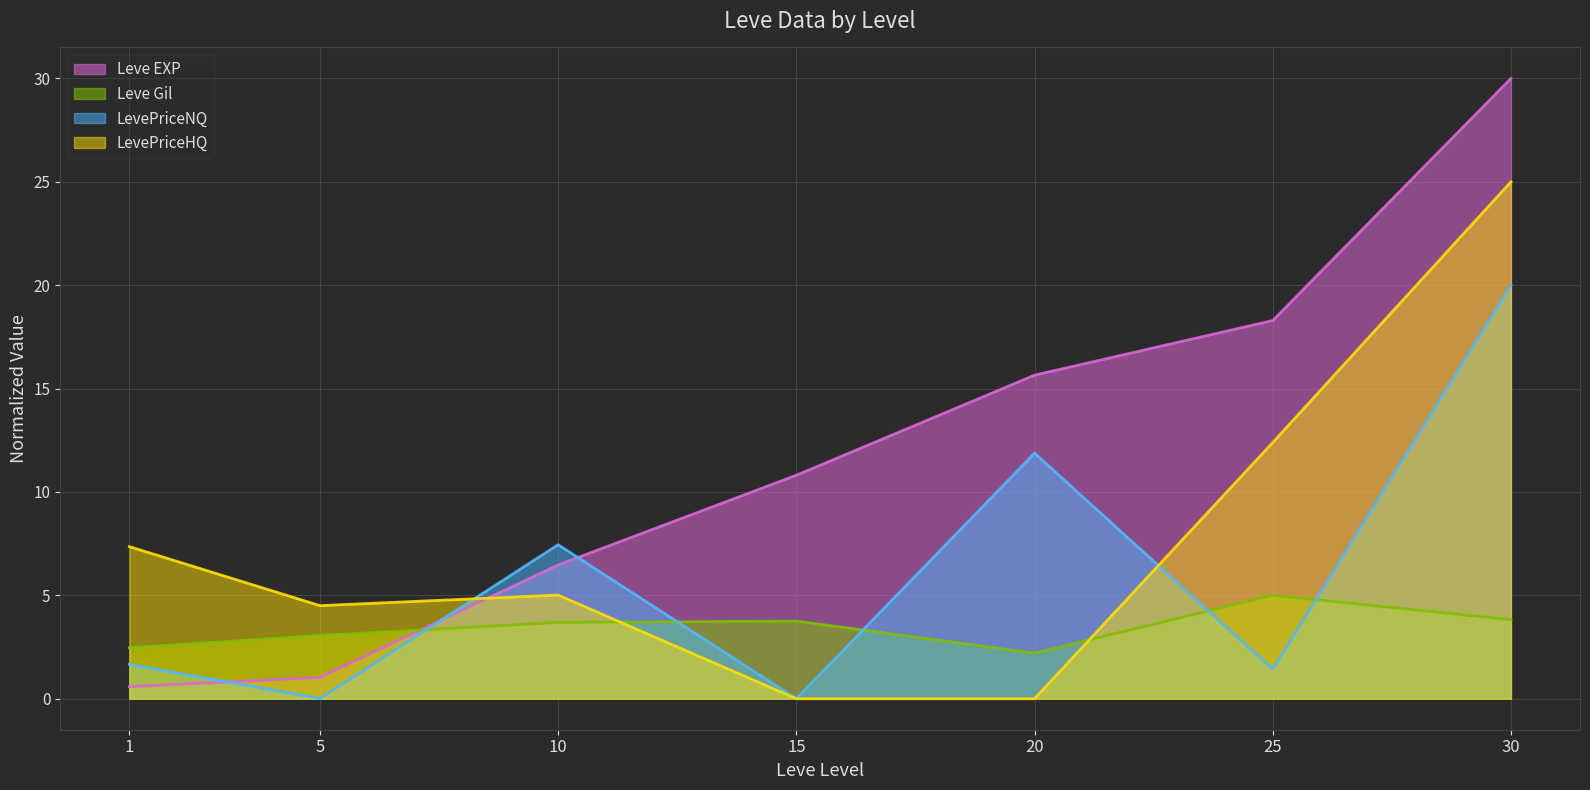

What value does the Leve EXP series have at 15?

10.8